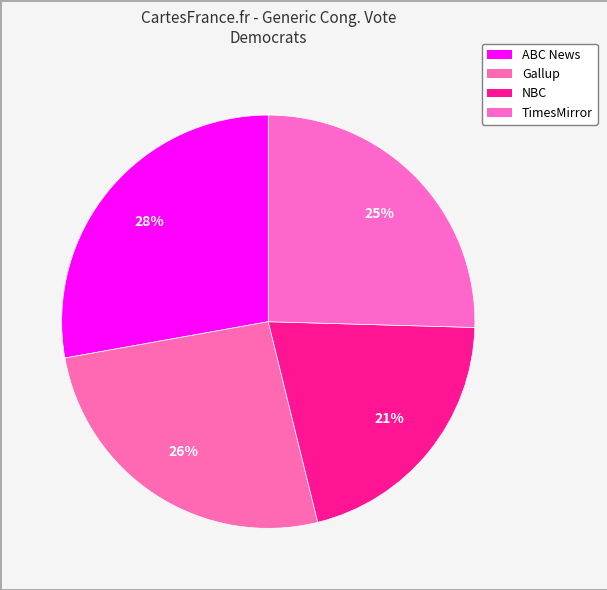

Count the number of slices in the pie.

4